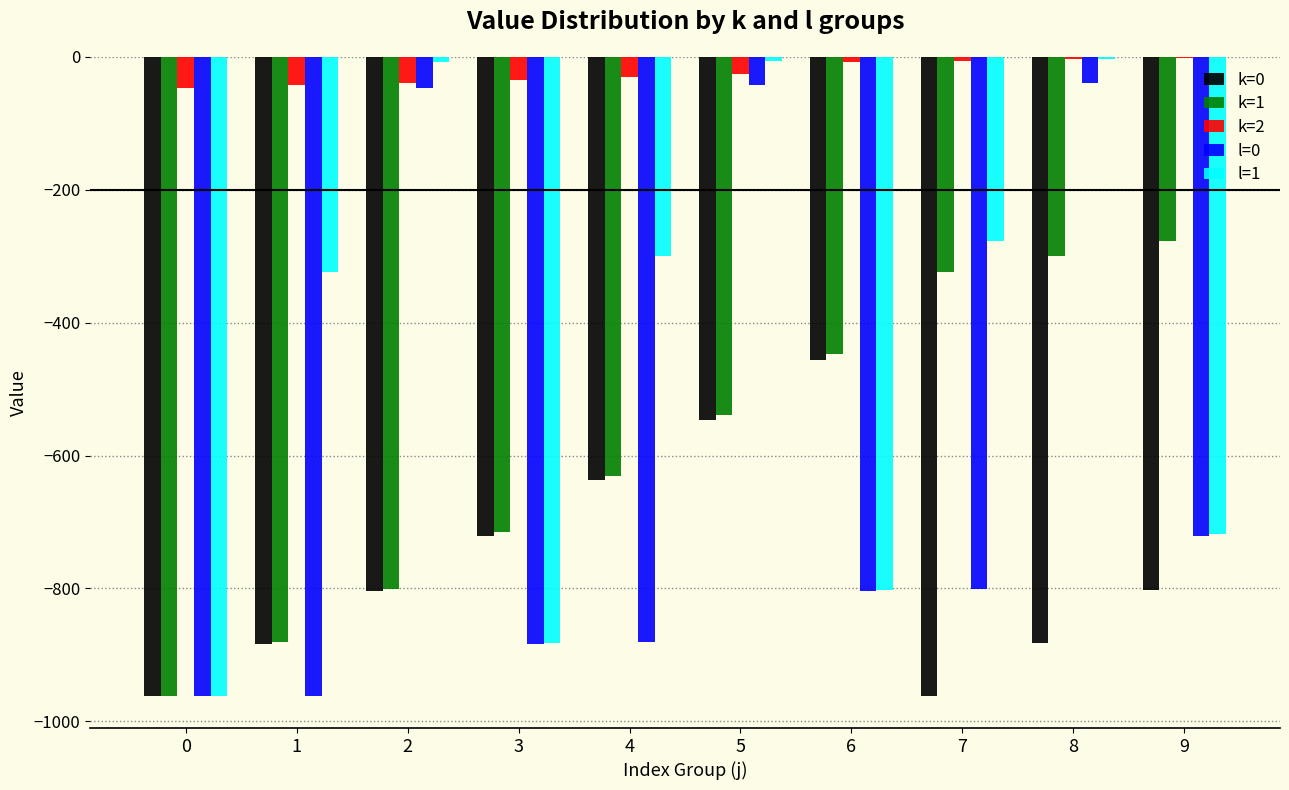

How many data points does each series have?

10